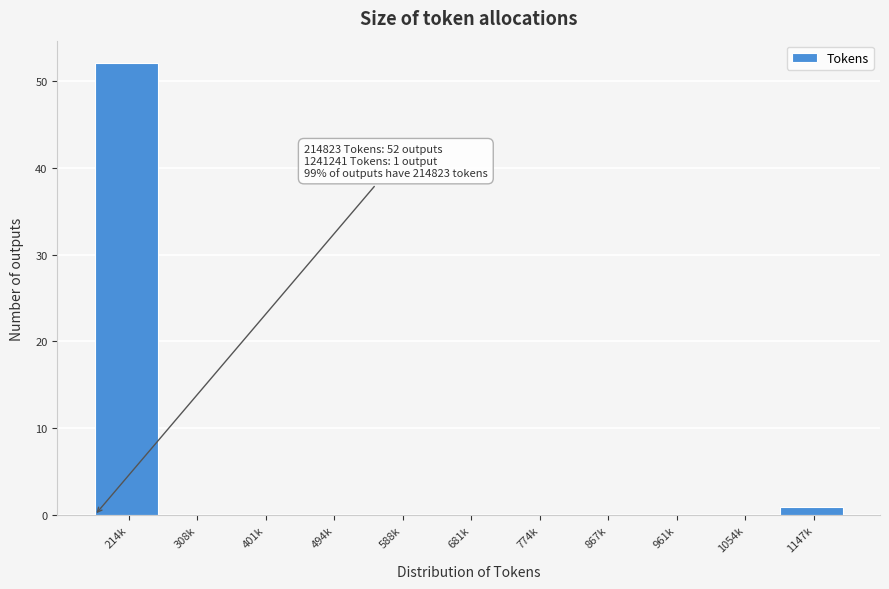

Reading right to left, list all the values displayed in this chart.

1147k=1	1054k=0	961k=0	867k=0	774k=0	681k=0	588k=0	494k=0	401k=0	308k=0	214k=52